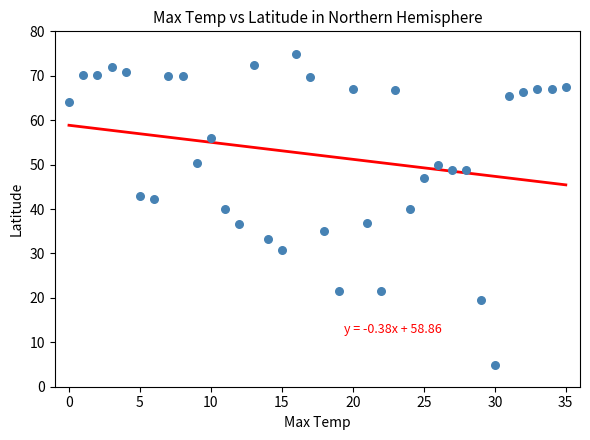

What is the range of Y values (max minus min)?

70.0